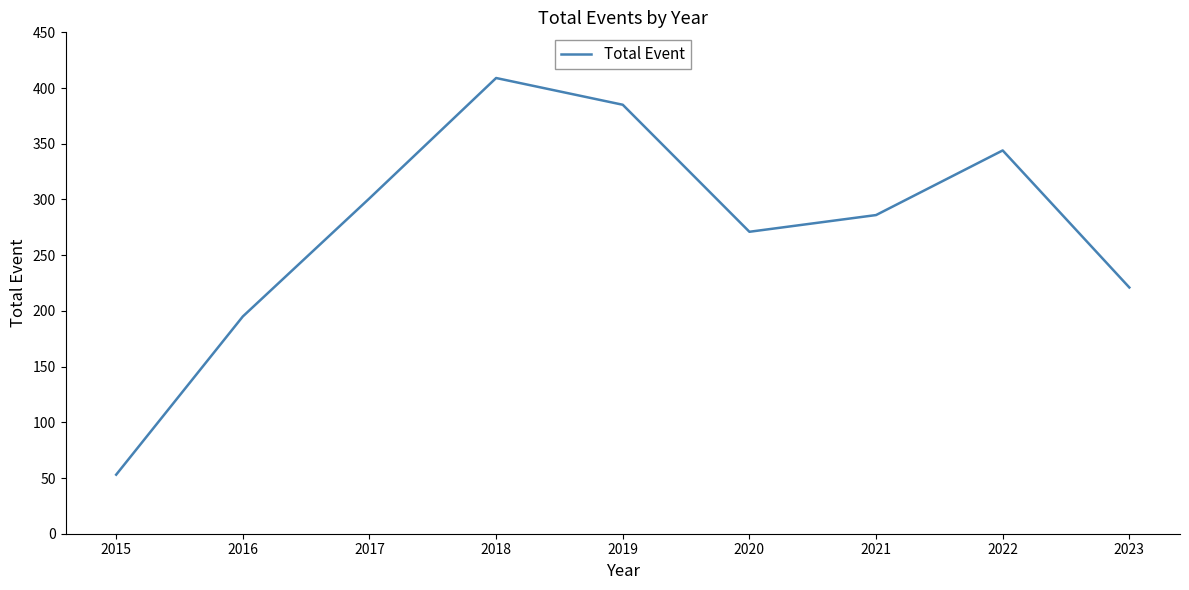

Is it true that the value at 2017 is 457?

False